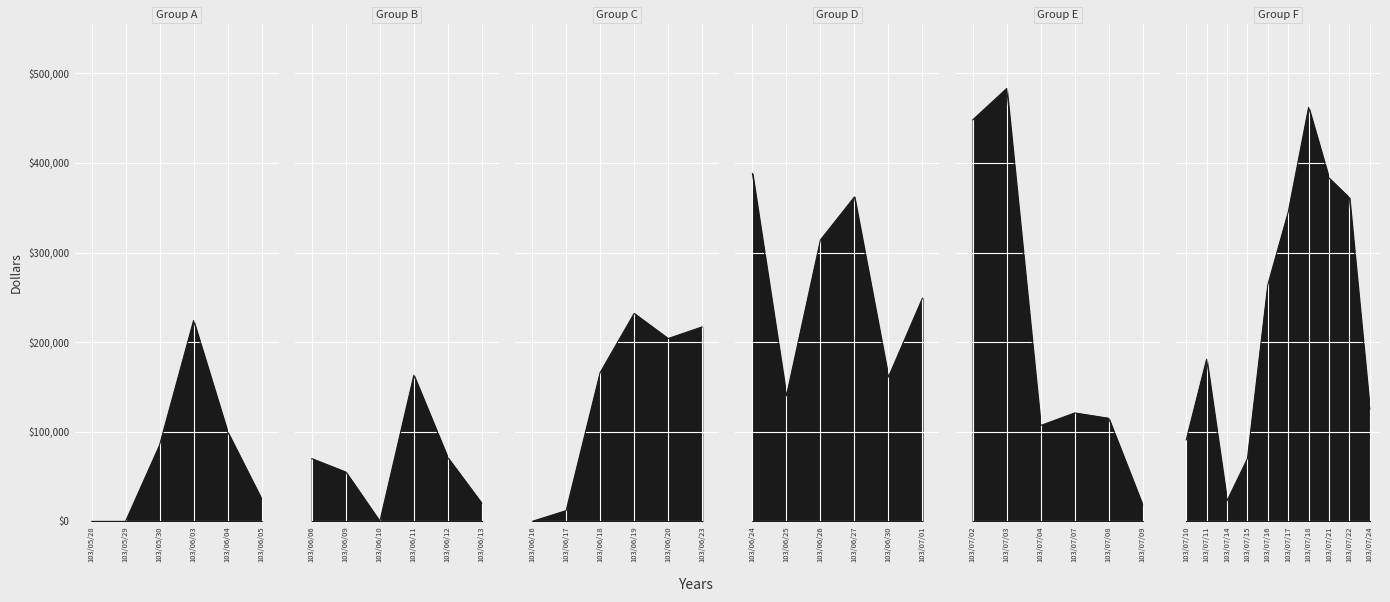

What is the average value?

171375